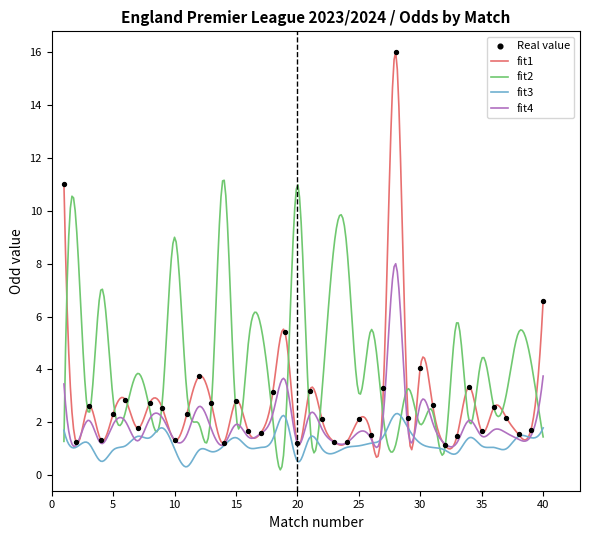

What is the total value across all series at 35?

8.7